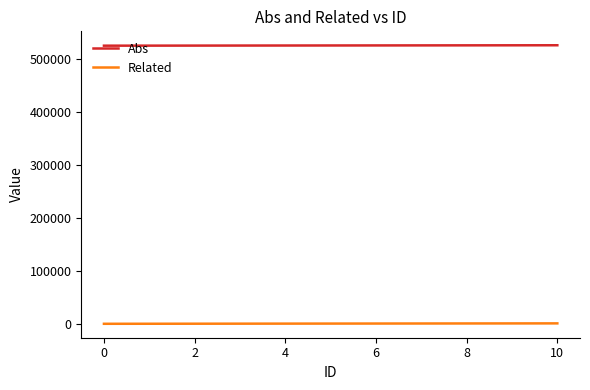

What is the maximum value shown in the chart?

526031